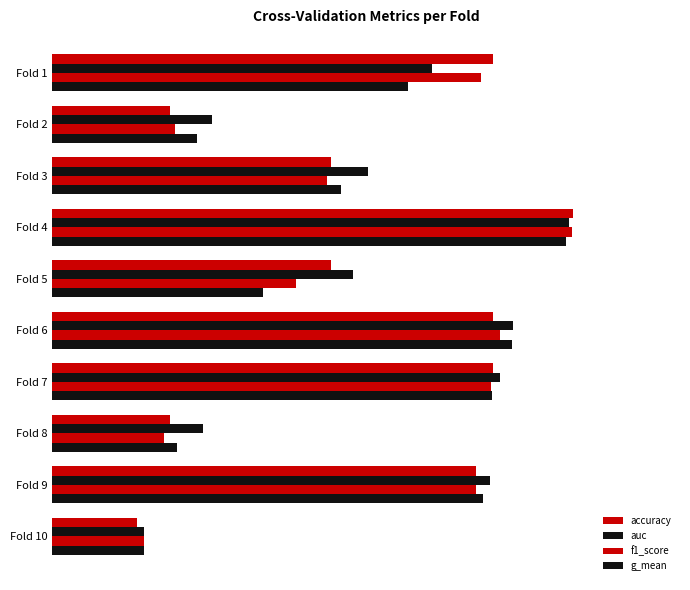

List the series in order of their peak value, lowest first.

g_mean, auc, f1_score, accuracy